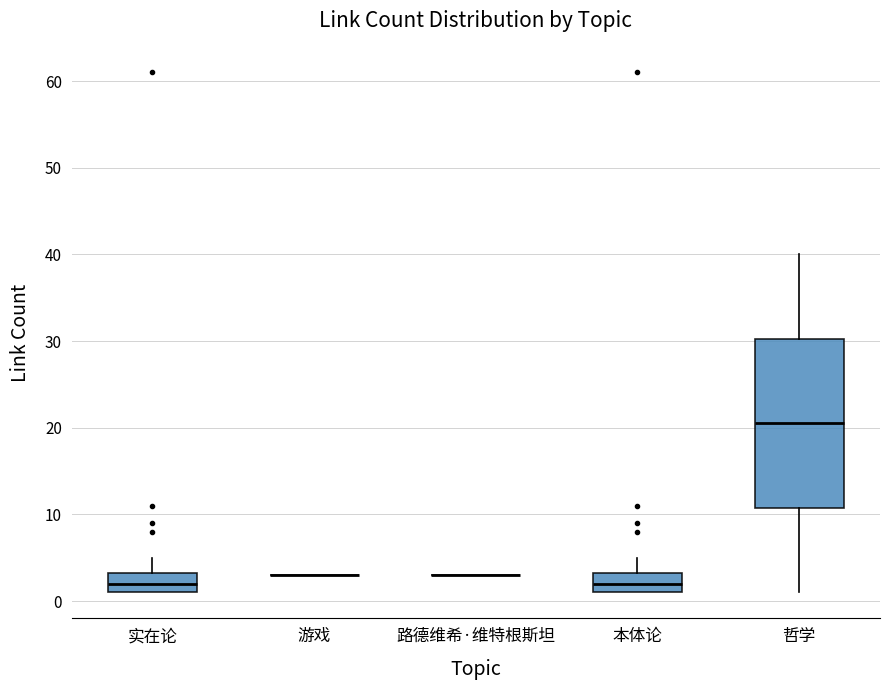

Reading left to right, transcribe this box plot: for each box, give where its median line is, the range the box spans, and where its two whiskers end, as read against the y-axis. The values are not printed on the chart, so give them approximately, as read against the axis.

实在论: median 2, box 1 to 3, whiskers 1 to 5
游戏: box collapsed to a line at 3, whiskers 3 to 3
路德维希·维特根斯坦: box collapsed to a line at 3, whiskers 3 to 3
本体论: median 2, box 1 to 3, whiskers 1 to 5
哲学: median 21, box 11 to 30, whiskers 1 to 40